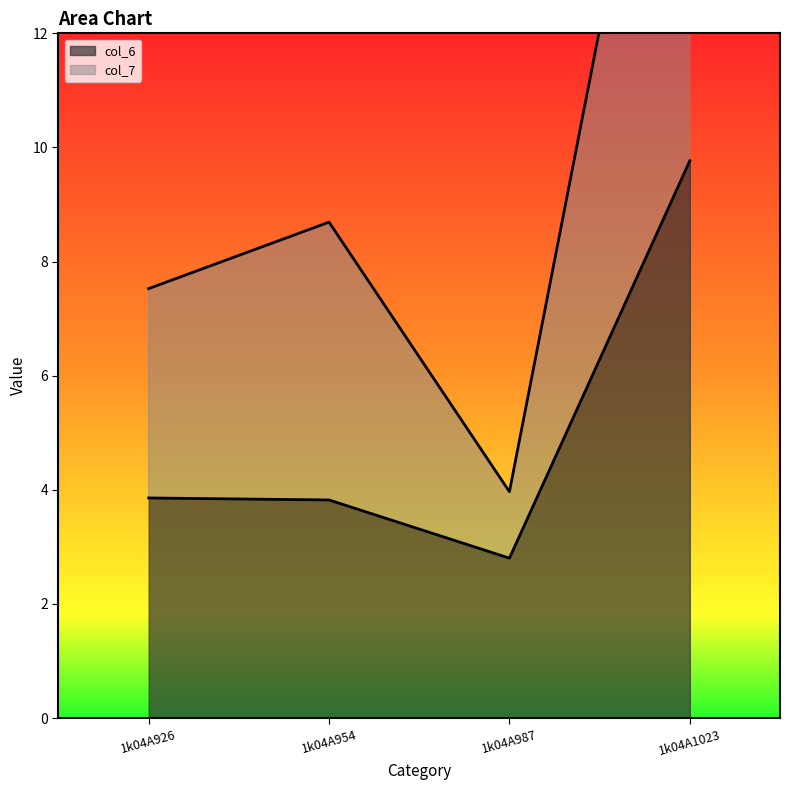

How many data points does each series have?

4